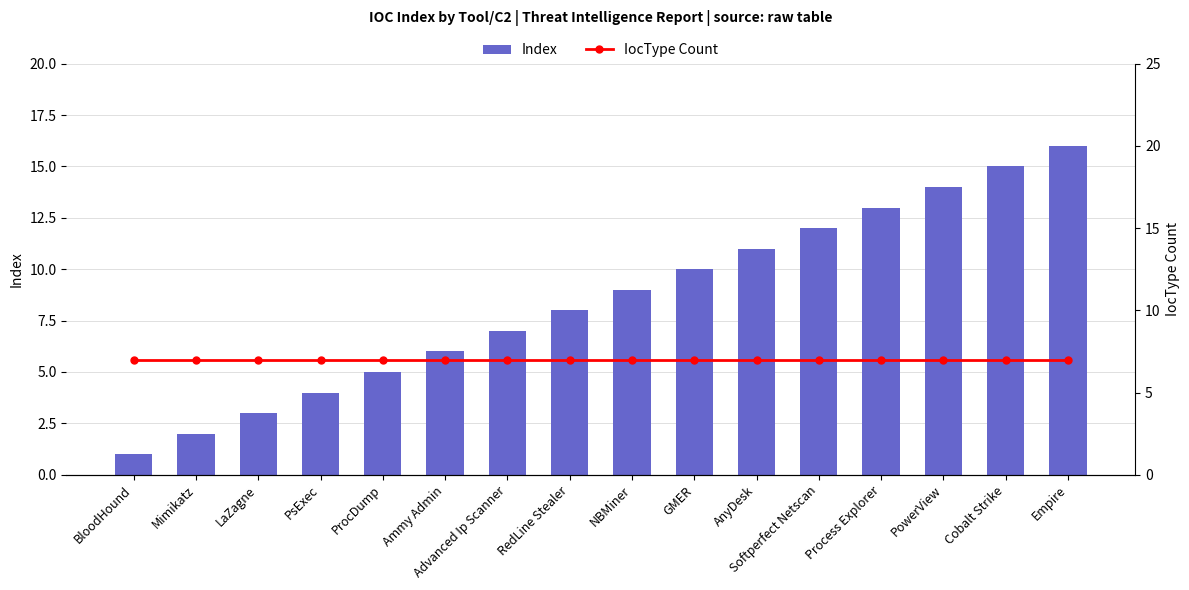

What value does the IocType Count series have at Ammy Admin?

7